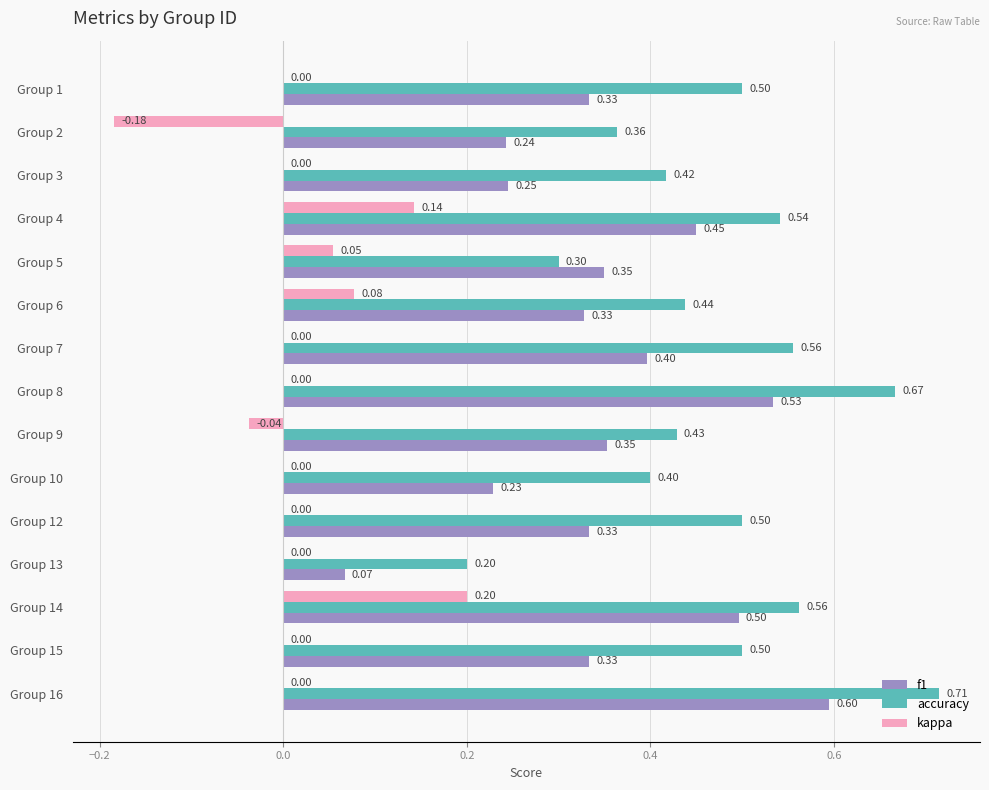

What is the sum of the accuracy values at Group 10 and Group 15?

0.9